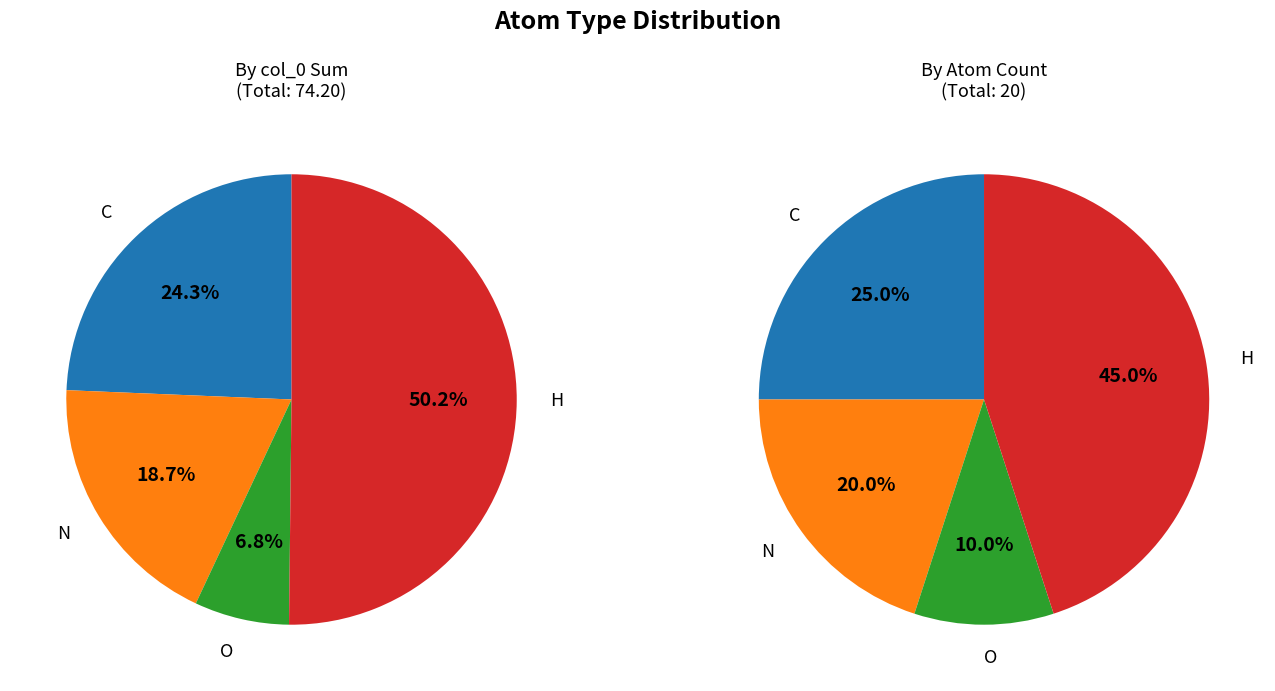

Combined, do C and N account for over 50%?

No